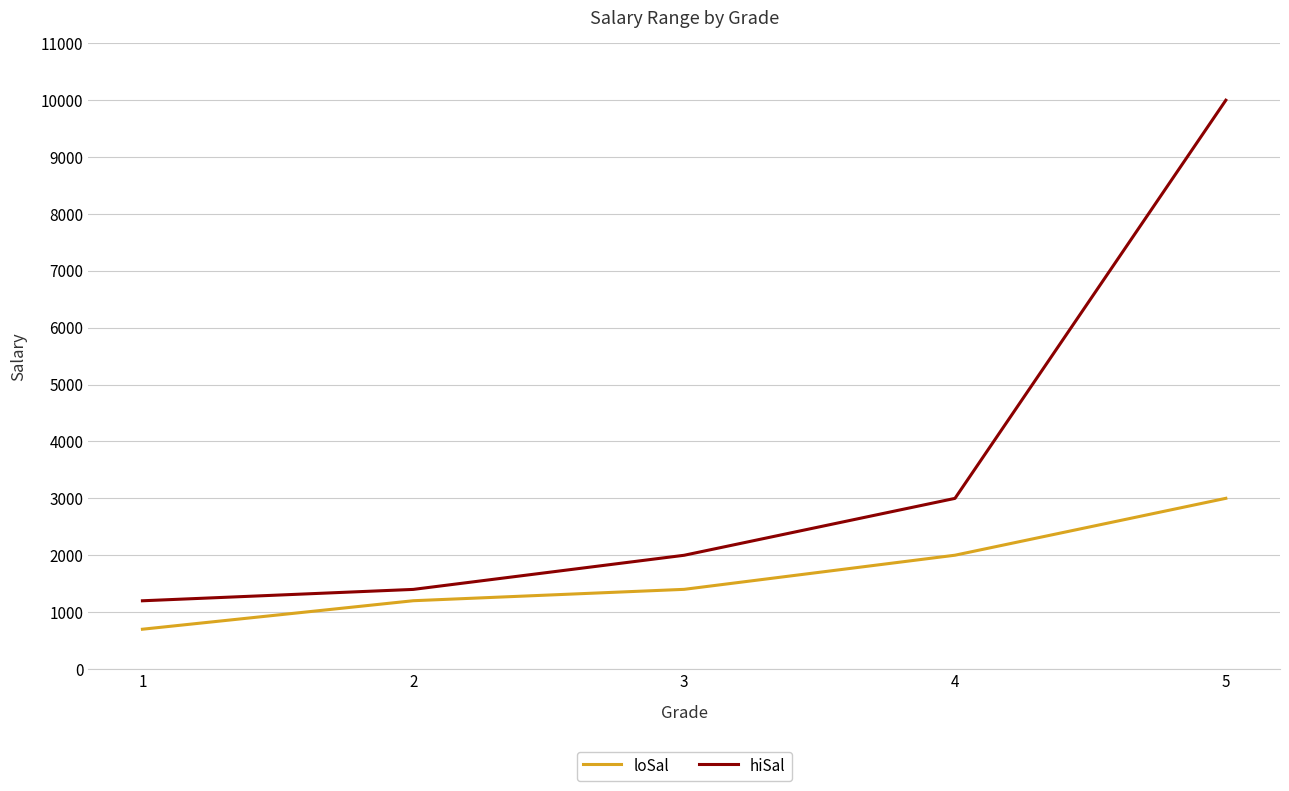

Which category has the lowest value in the loSal series?

1